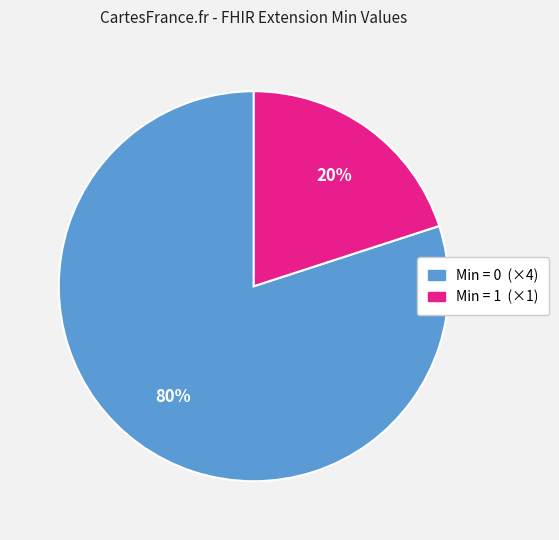

Does any single category account for the majority?

Yes